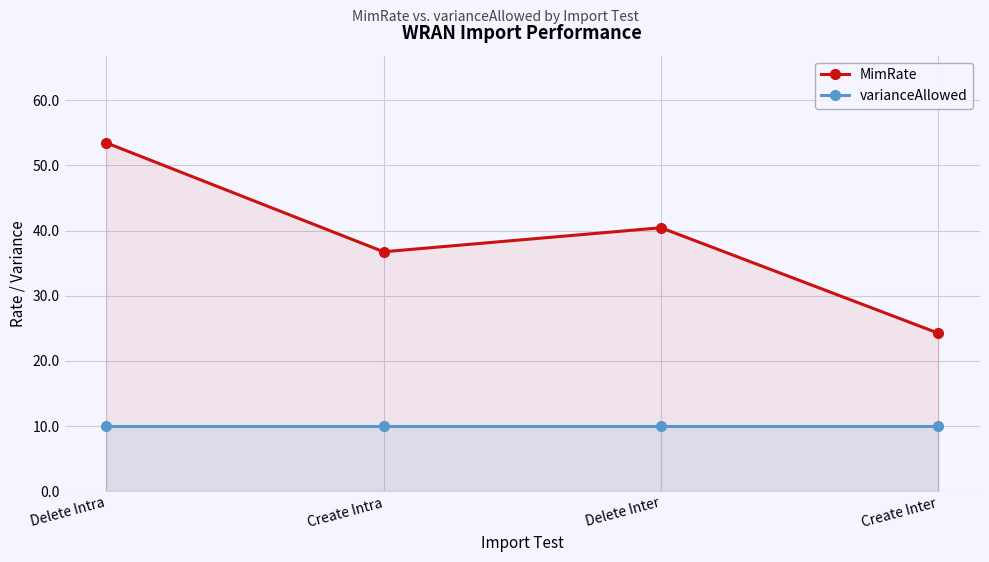

True or false: varianceAllowed and MimRate intersect in this chart.

False